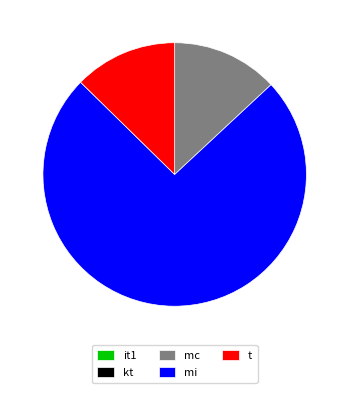

Which category accounts for the majority?

mi